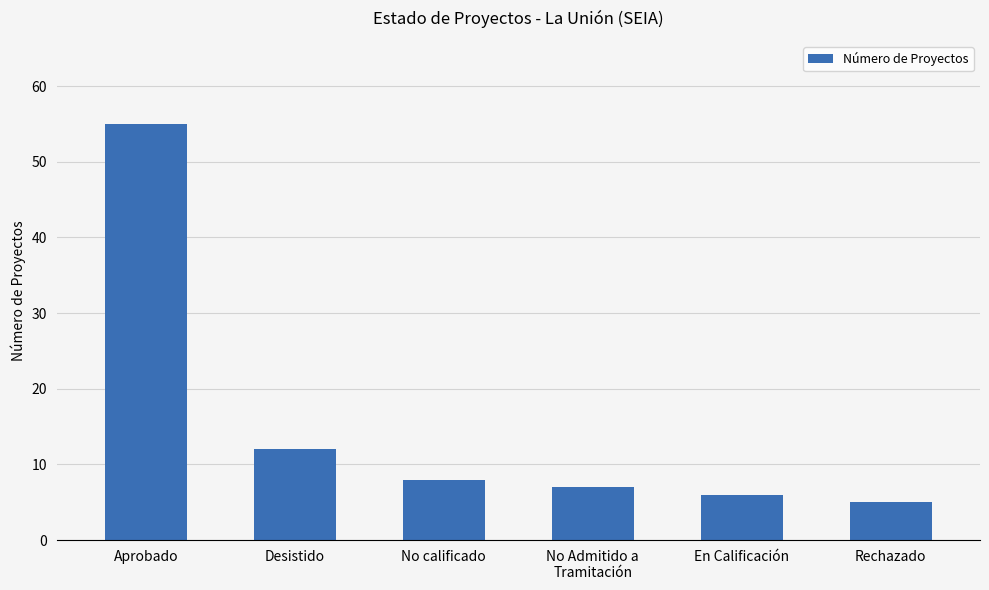

Reading right to left, extract all data points from this chart.

Rechazado=5	En Calificación=6	No Admitido a
Tramitación=7	No calificado=8	Desistido=12	Aprobado=55